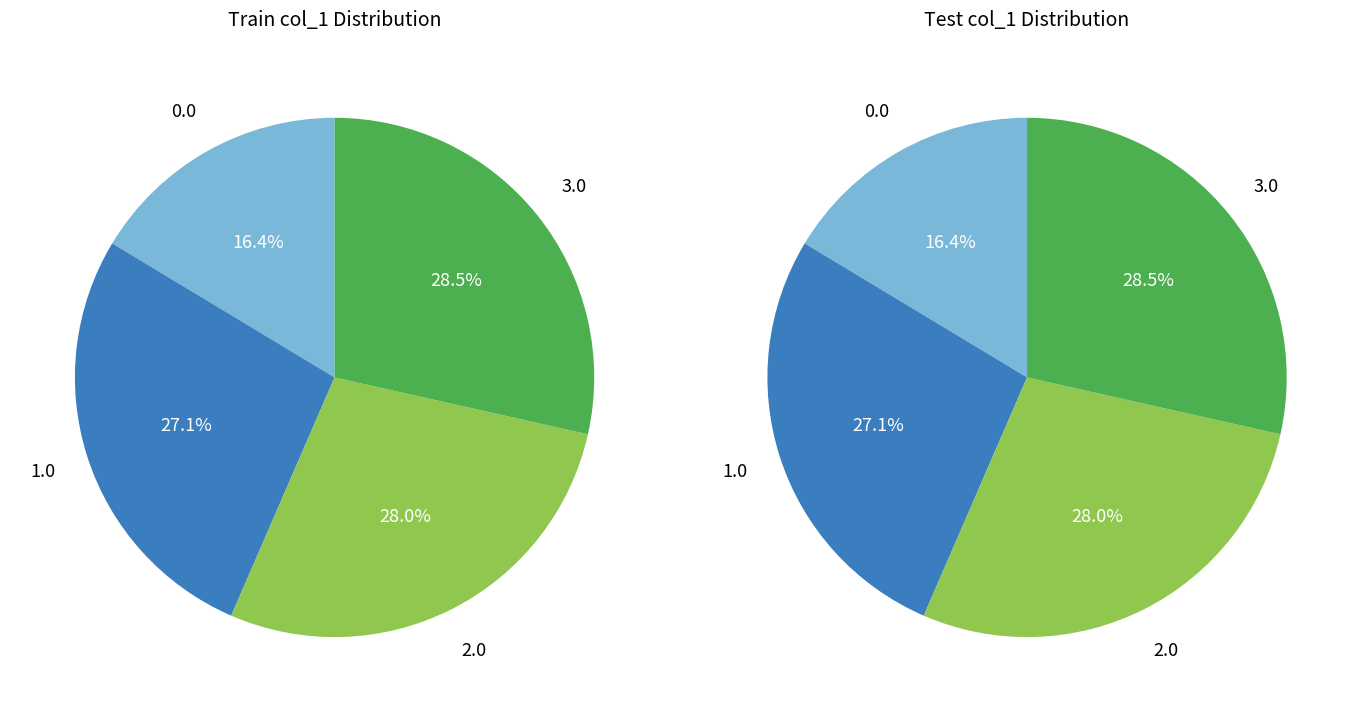

True or false: 23 accounts for 19% of the total.

False